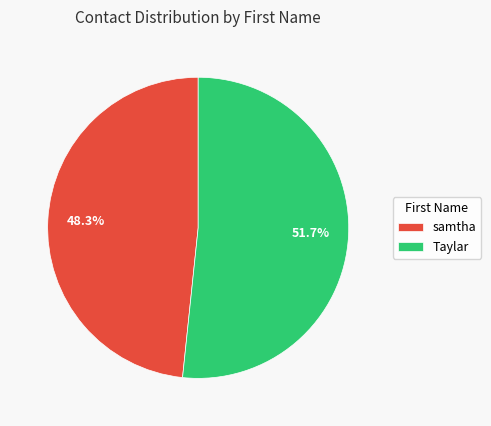

What percentage do samtha and Taylar together represent?

100.0%